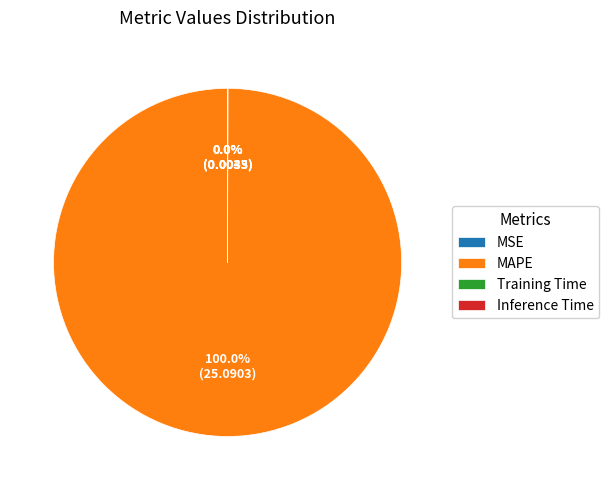

Is there a majority slice in this chart?

Yes